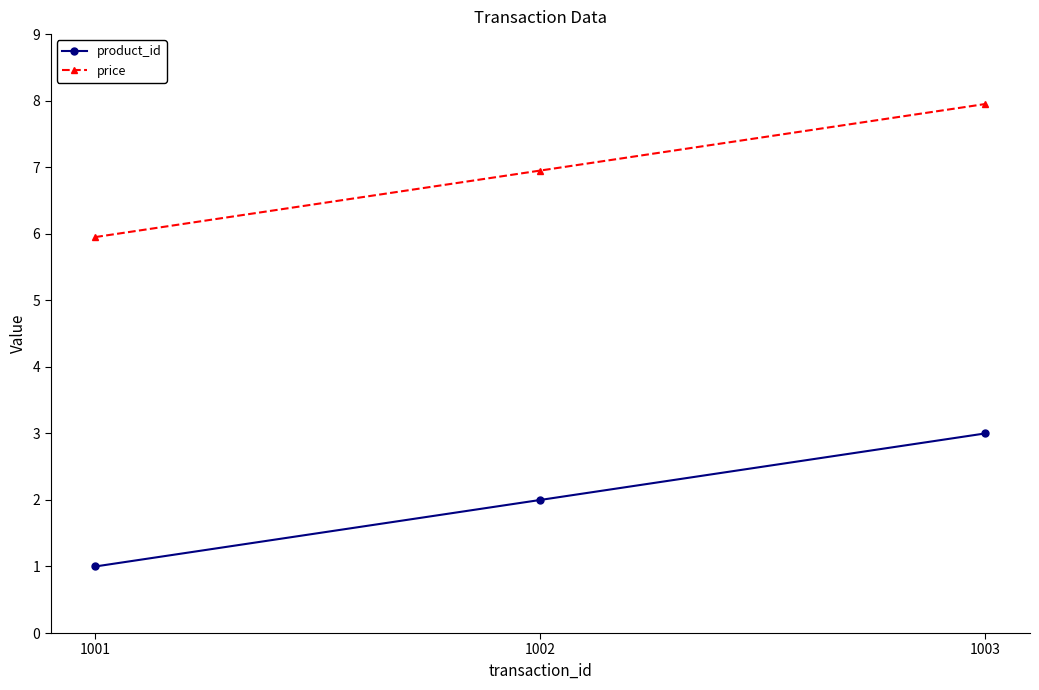

Which category has the lowest value across all series?

1001